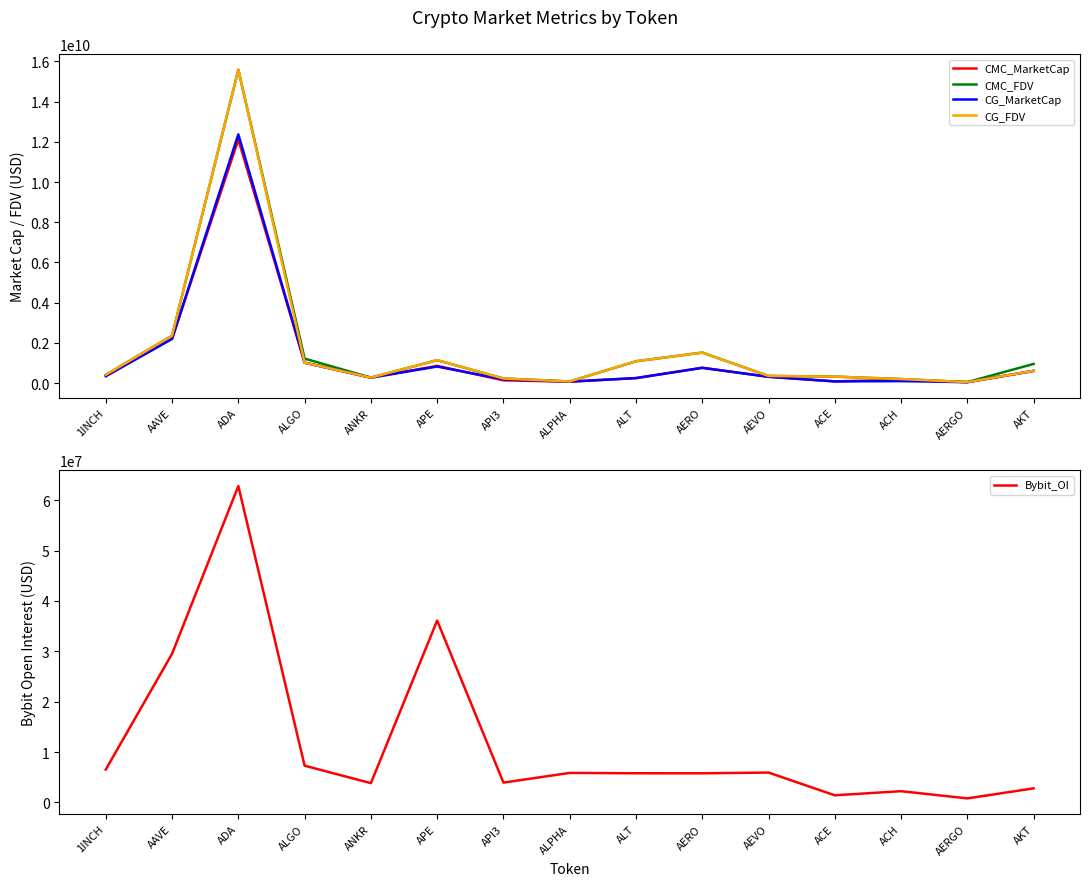

What position from the left is ACE?

12